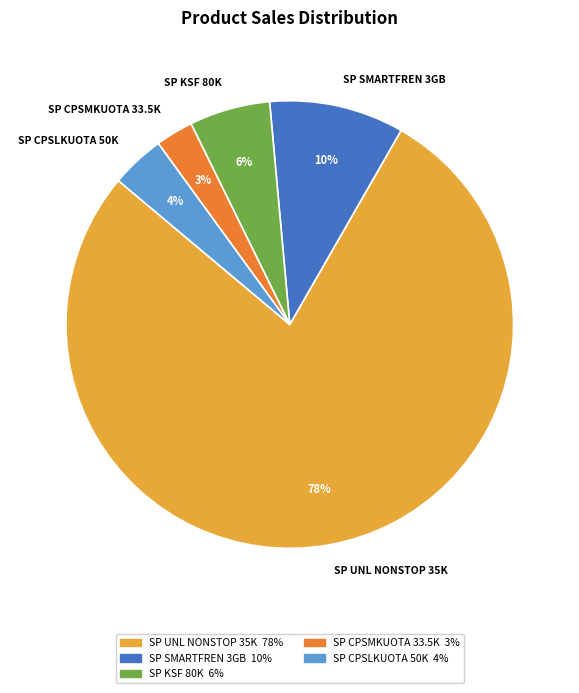

How many slices are in this pie chart?

5